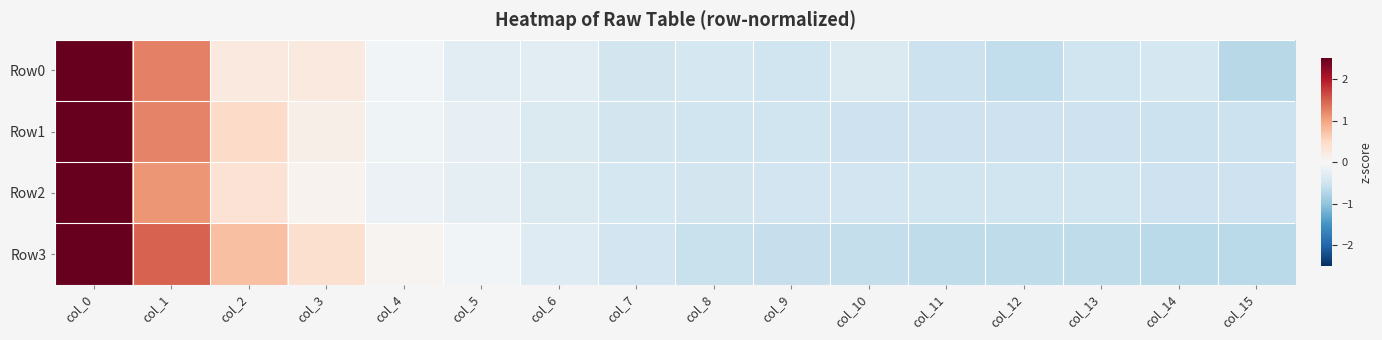

Rank the series at col_15 from lowest to highest value.

Row0, Row3, Row1, Row2